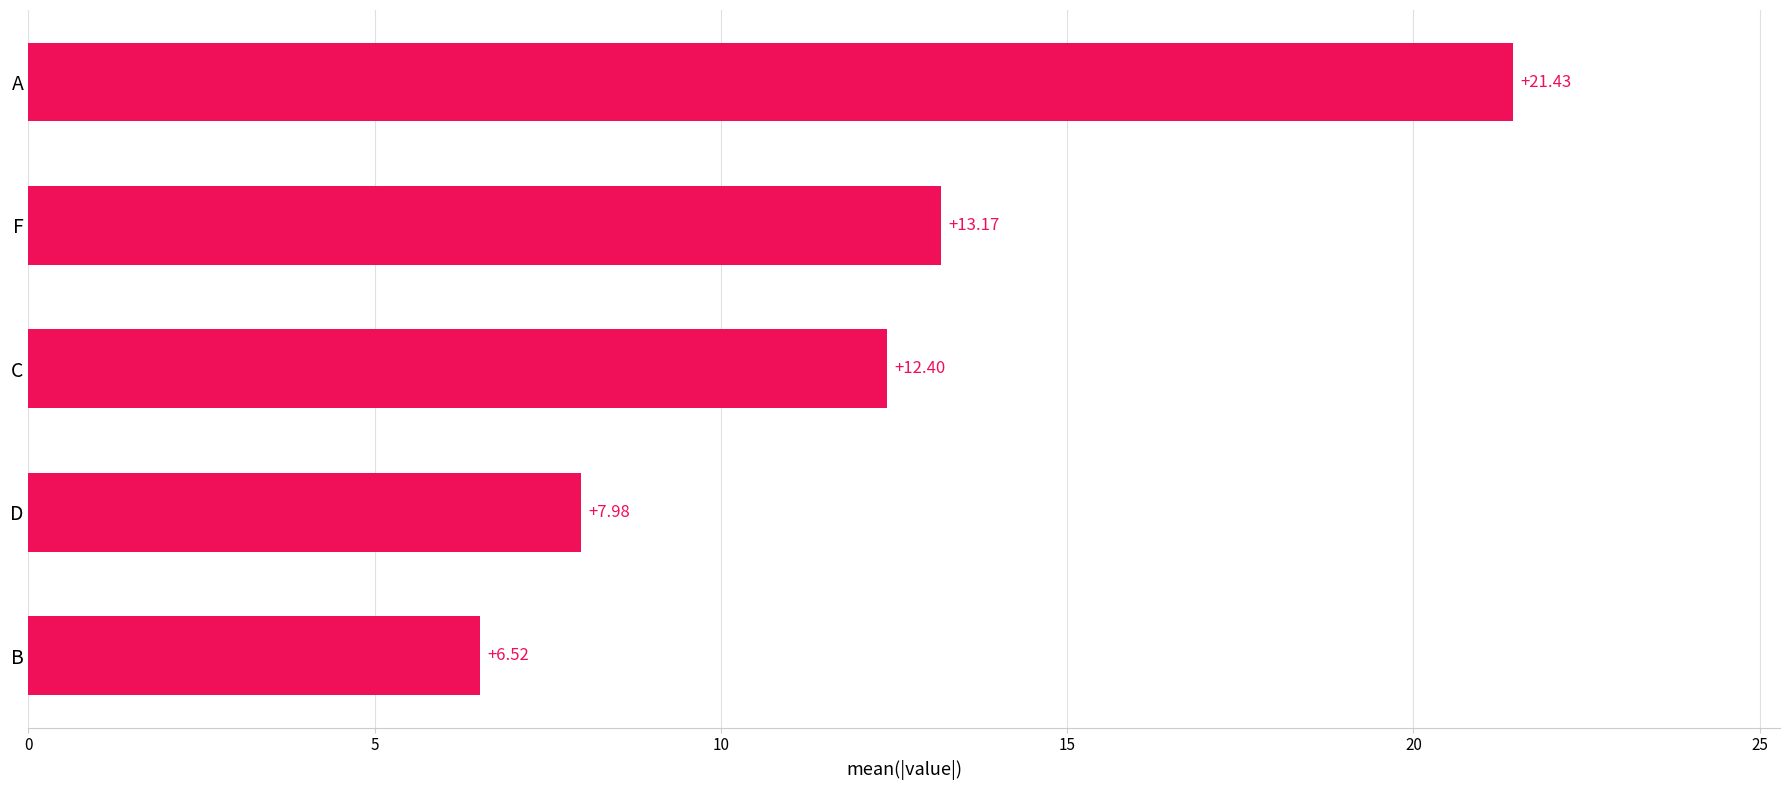

Are the bars horizontal?

Yes